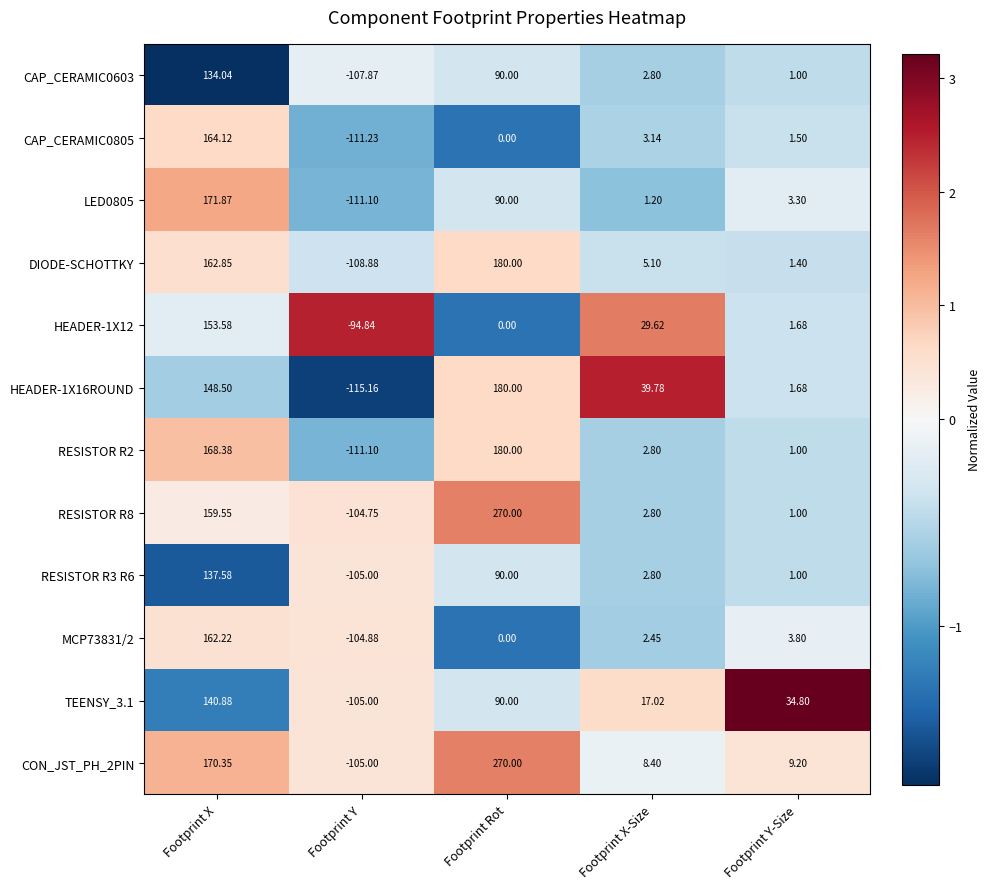

At which category is the sum across all series the highest?

Footprint X